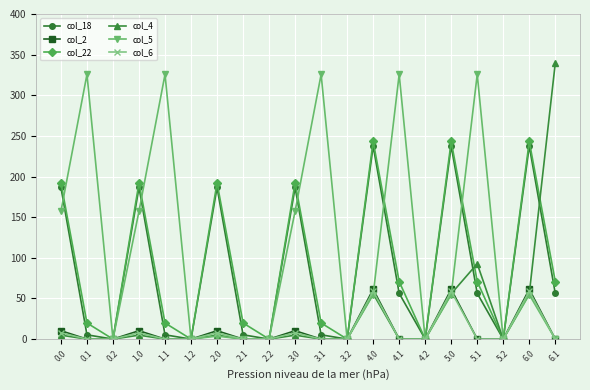

True or false: col_5 has a value of 95.4 at 0.0.

False